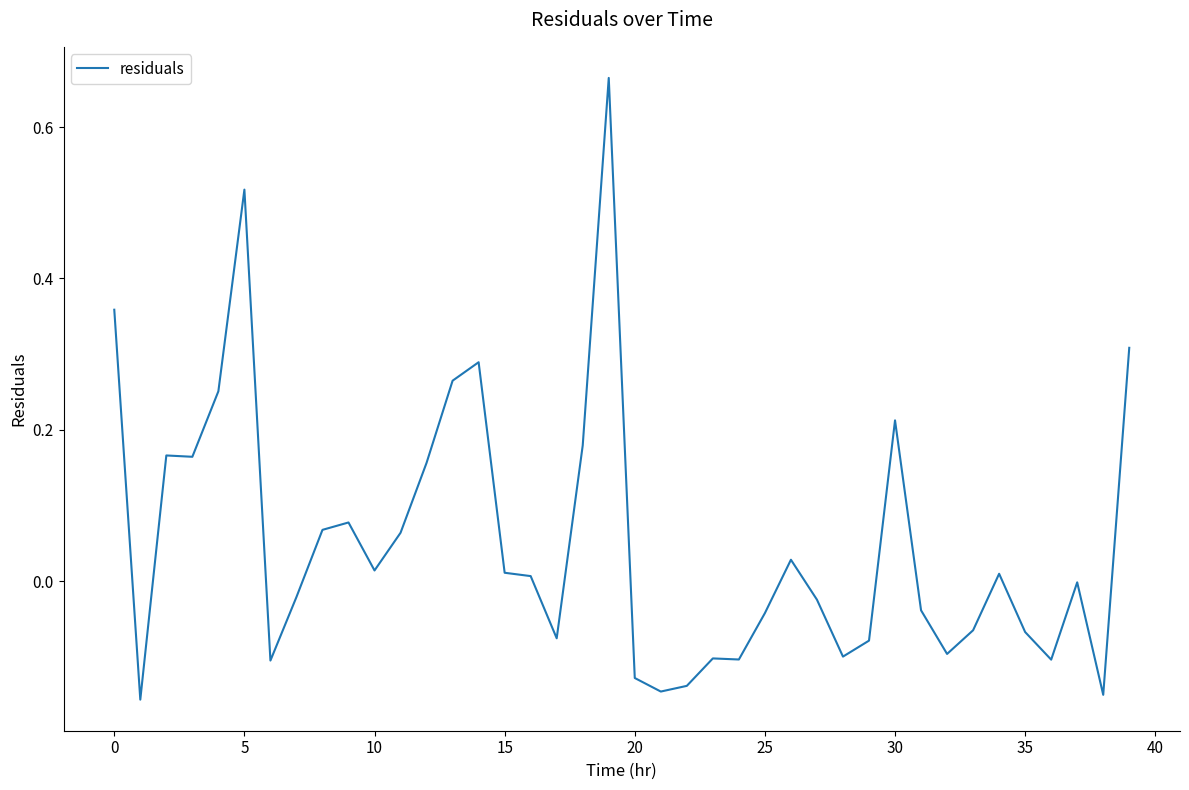

Is this an area chart (filled region under the line)?

No